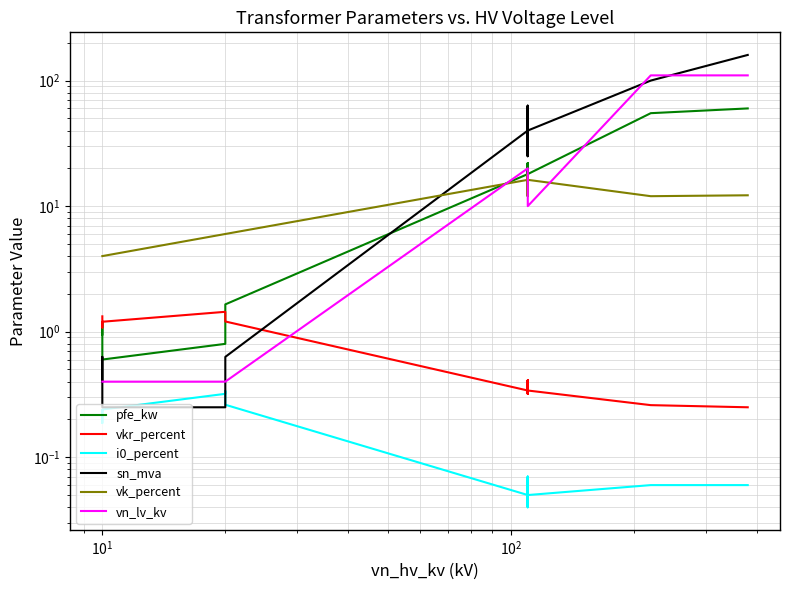

How many distinct data groups are displayed?

6